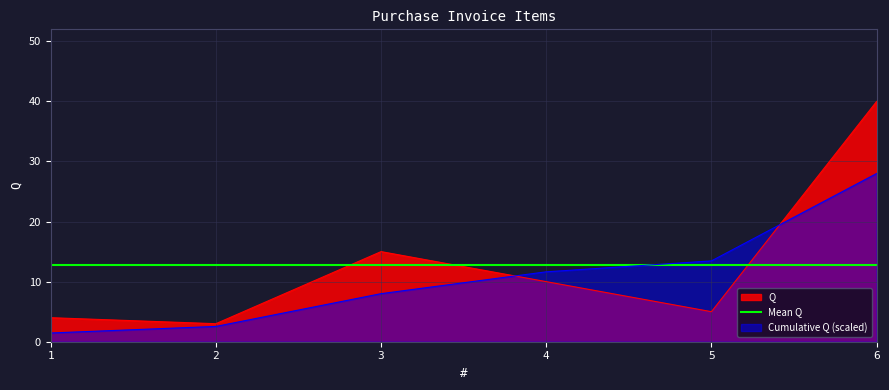

Which category has the lowest value across all series?

2